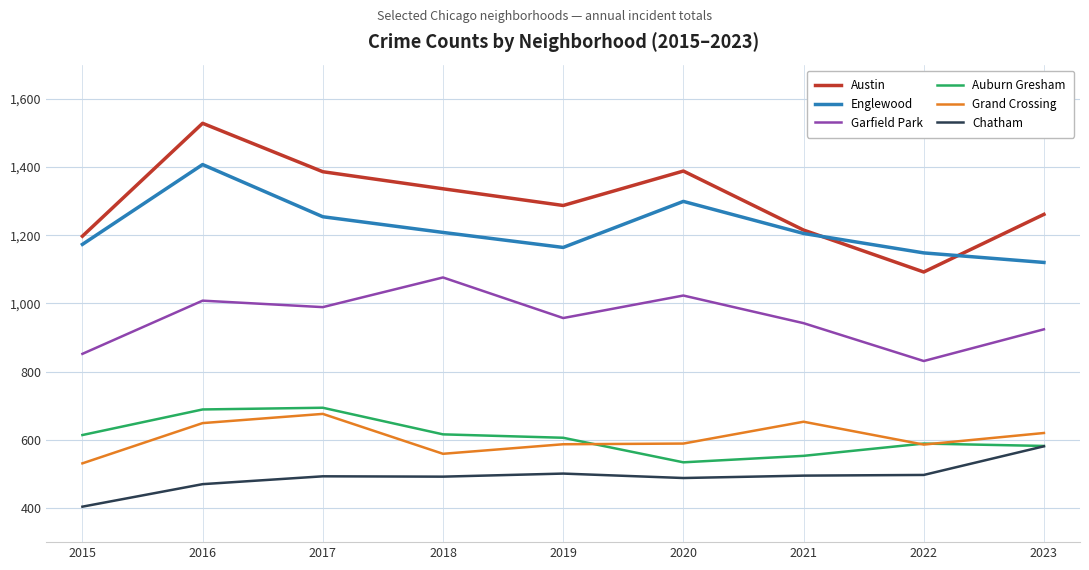

What are all the series names shown in the legend?

Austin, Englewood, Garfield Park, Auburn Gresham, Grand Crossing, Chatham